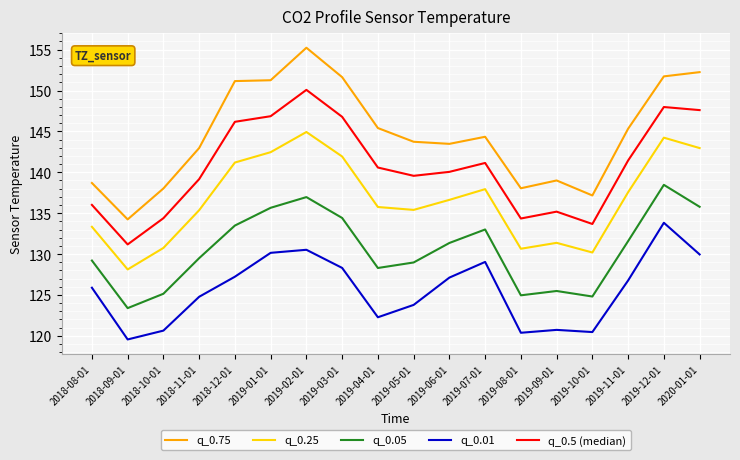

True or false: q_0.05 and q_0.5 (median) cross at least once.

False